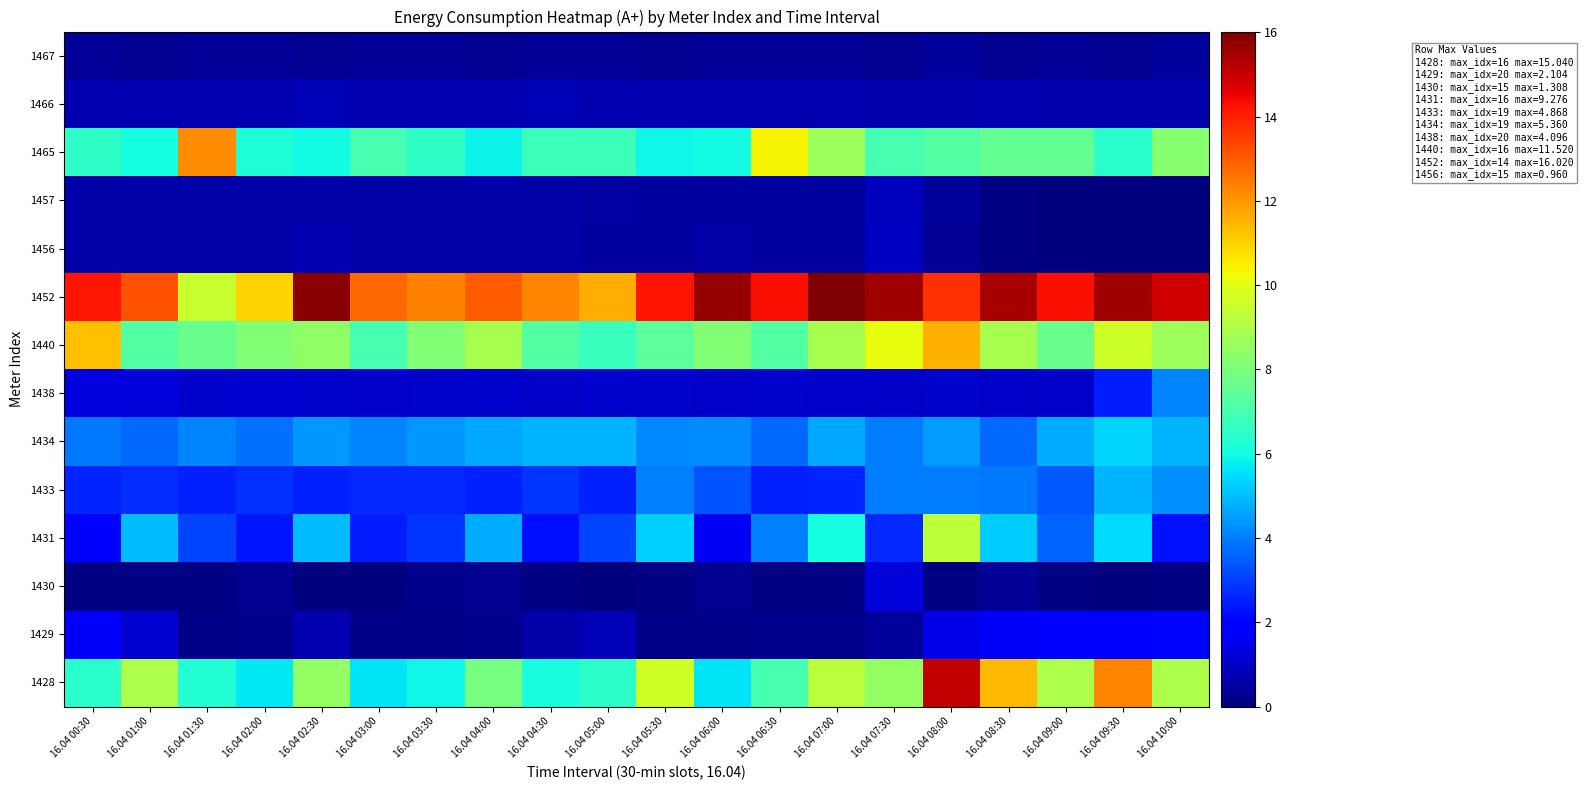

Reading left to right, list all the values displayed in this chart.

1428: 16.04 00:30=6.4	16.04 01:00=9.0	16.04 01:30=6.3	16.04 02:00=5.7	16.04 02:30=8.5	16.04 03:00=5.6	16.04 03:30=5.9	16.04 04:00=7.9	16.04 04:30=6.1	16.04 05:00=6.5	16.04 05:30=9.7	16.04 06:00=5.6	16.04 06:30=7.0	16.04 07:00=9.2	16.04 07:30=8.5	16.04 08:00=15.0	16.04 08:30=11.4	16.04 09:00=9.0	16.04 09:30=12.3	16.04 10:00=9.0
1429: 16.04 00:30=1.8	16.04 01:00=1.1	16.04 01:30=0.1	16.04 02:00=0.2	16.04 02:30=0.7	16.04 03:00=0.2	16.04 03:30=0.2	16.04 04:00=0.2	16.04 04:30=0.6	16.04 05:00=0.8	16.04 05:30=0.2	16.04 06:00=0.2	16.04 06:30=0.2	16.04 07:00=0.2	16.04 07:30=0.4	16.04 08:00=1.5	16.04 08:30=1.7	16.04 09:00=1.9	16.04 09:30=1.8	16.04 10:00=2.1
1430: 16.04 00:30=0.1	16.04 01:00=0.1	16.04 01:30=0.1	16.04 02:00=0.3	16.04 02:30=0.1	16.04 03:00=0.1	16.04 03:30=0.2	16.04 04:00=0.3	16.04 04:30=0.1	16.04 05:00=0.0	16.04 05:30=0.1	16.04 06:00=0.3	16.04 06:30=0.1	16.04 07:00=0.1	16.04 07:30=1.3	16.04 08:00=0.1	16.04 08:30=0.3	16.04 09:00=0.1	16.04 09:30=0.0	16.04 10:00=0.1
1431: 16.04 00:30=1.8	16.04 01:00=5.0	16.04 01:30=3.1	16.04 02:00=2.4	16.04 02:30=5.0	16.04 03:00=2.5	16.04 03:30=2.9	16.04 04:00=4.7	16.04 04:30=2.2	16.04 05:00=3.1	16.04 05:30=5.3	16.04 06:00=1.6	16.04 06:30=4.0	16.04 07:00=6.0	16.04 07:30=2.6	16.04 08:00=9.3	16.04 08:30=5.2	16.04 09:00=3.6	16.04 09:30=5.5	16.04 10:00=2.3
1433: 16.04 00:30=2.6	16.04 01:00=2.7	16.04 01:30=2.5	16.04 02:00=2.8	16.04 02:30=2.5	16.04 03:00=2.7	16.04 03:30=2.7	16.04 04:00=2.5	16.04 04:30=2.8	16.04 05:00=2.6	16.04 05:30=4.0	16.04 06:00=3.3	16.04 06:30=2.6	16.04 07:00=2.6	16.04 07:30=4.0	16.04 08:00=3.9	16.04 08:30=3.9	16.04 09:00=3.4	16.04 09:30=4.9	16.04 10:00=4.3
1434: 16.04 00:30=3.9	16.04 01:00=3.7	16.04 01:30=4.1	16.04 02:00=3.8	16.04 02:30=4.4	16.04 03:00=4.1	16.04 03:30=4.4	16.04 04:00=4.6	16.04 04:30=4.9	16.04 05:00=4.9	16.04 05:30=4.2	16.04 06:00=4.2	16.04 06:30=3.7	16.04 07:00=4.6	16.04 07:30=4.0	16.04 08:00=4.5	16.04 08:30=3.7	16.04 09:00=4.7	16.04 09:30=5.4	16.04 10:00=4.9
1438: 16.04 00:30=1.3	16.04 01:00=1.3	16.04 01:30=1.1	16.04 02:00=1.1	16.04 02:30=1.1	16.04 03:00=1.1	16.04 03:30=1.1	16.04 04:00=1.1	16.04 04:30=1.0	16.04 05:00=1.1	16.04 05:30=1.1	16.04 06:00=1.0	16.04 06:30=1.1	16.04 07:00=1.1	16.04 07:30=1.0	16.04 08:00=1.1	16.04 08:30=1.1	16.04 09:00=1.0	16.04 09:30=2.5	16.04 10:00=4.1
1440: 16.04 00:30=11.3	16.04 01:00=7.2	16.04 01:30=7.7	16.04 02:00=8.2	16.04 02:30=8.4	16.04 03:00=7.0	16.04 03:30=8.2	16.04 04:00=8.9	16.04 04:30=7.2	16.04 05:00=6.7	16.04 05:30=7.4	16.04 06:00=8.2	16.04 06:30=7.2	16.04 07:00=8.9	16.04 07:30=10.1	16.04 08:00=11.5	16.04 08:30=8.9	16.04 09:00=7.7	16.04 09:30=9.6	16.04 10:00=8.6
1452: 16.04 00:30=14.2	16.04 01:00=13.2	16.04 01:30=9.5	16.04 02:00=11.0	16.04 02:30=15.8	16.04 03:00=12.8	16.04 03:30=12.4	16.04 04:00=13.0	16.04 04:30=12.3	16.04 05:00=11.6	16.04 05:30=14.2	16.04 06:00=15.7	16.04 06:30=14.3	16.04 07:00=16.0	16.04 07:30=15.5	16.04 08:00=13.7	16.04 08:30=15.4	16.04 09:00=14.3	16.04 09:30=15.5	16.04 10:00=14.9
1456: 16.04 00:30=0.6	16.04 01:00=0.6	16.04 01:30=0.6	16.04 02:00=0.6	16.04 02:30=0.7	16.04 03:00=0.6	16.04 03:30=0.6	16.04 04:00=0.6	16.04 04:30=0.6	16.04 05:00=0.5	16.04 05:30=0.5	16.04 06:00=0.6	16.04 06:30=0.5	16.04 07:00=0.5	16.04 07:30=1.0	16.04 08:00=0.4	16.04 08:30=0.1	16.04 09:00=0.0	16.04 09:30=0.0	16.04 10:00=0.0
1457: 16.04 00:30=0.6	16.04 01:00=0.6	16.04 01:30=0.6	16.04 02:00=0.6	16.04 02:30=0.6	16.04 03:00=0.6	16.04 03:30=0.6	16.04 04:00=0.6	16.04 04:30=0.6	16.04 05:00=0.5	16.04 05:30=0.5	16.04 06:00=0.5	16.04 06:30=0.5	16.04 07:00=0.5	16.04 07:30=0.9	16.04 08:00=0.4	16.04 08:30=0.1	16.04 09:00=0.0	16.04 09:30=0.0	16.04 10:00=0.0
1465: 16.04 00:30=6.5	16.04 01:00=6.0	16.04 01:30=12.2	16.04 02:00=6.2	16.04 02:30=6.0	16.04 03:00=7.0	16.04 03:30=6.5	16.04 04:00=5.9	16.04 04:30=6.8	16.04 05:00=6.8	16.04 05:30=5.9	16.04 06:00=6.0	16.04 06:30=10.4	16.04 07:00=8.7	16.04 07:30=7.0	16.04 08:00=7.2	16.04 08:30=7.6	16.04 09:00=7.6	16.04 09:30=6.4	16.04 10:00=8.2
1466: 16.04 00:30=0.7	16.04 01:00=0.7	16.04 01:30=0.7	16.04 02:00=0.7	16.04 02:30=0.8	16.04 03:00=0.7	16.04 03:30=0.7	16.04 04:00=0.7	16.04 04:30=0.8	16.04 05:00=0.7	16.04 05:30=0.7	16.04 06:00=0.7	16.04 06:30=0.7	16.04 07:00=0.7	16.04 07:30=0.7	16.04 08:00=0.7	16.04 08:30=0.7	16.04 09:00=0.7	16.04 09:30=0.6	16.04 10:00=0.6
1467: 16.04 00:30=0.3	16.04 01:00=0.3	16.04 01:30=0.3	16.04 02:00=0.3	16.04 02:30=0.3	16.04 03:00=0.3	16.04 03:30=0.4	16.04 04:00=0.3	16.04 04:30=0.3	16.04 05:00=0.4	16.04 05:30=0.3	16.04 06:00=0.3	16.04 06:30=0.3	16.04 07:00=0.3	16.04 07:30=0.3	16.04 08:00=0.4	16.04 08:30=0.3	16.04 09:00=0.3	16.04 09:30=0.3	16.04 10:00=0.4